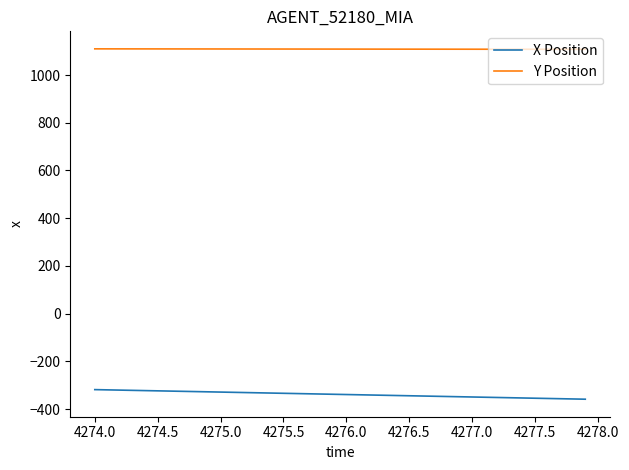

List the series in order of their peak value, highest first.

Y Position, X Position